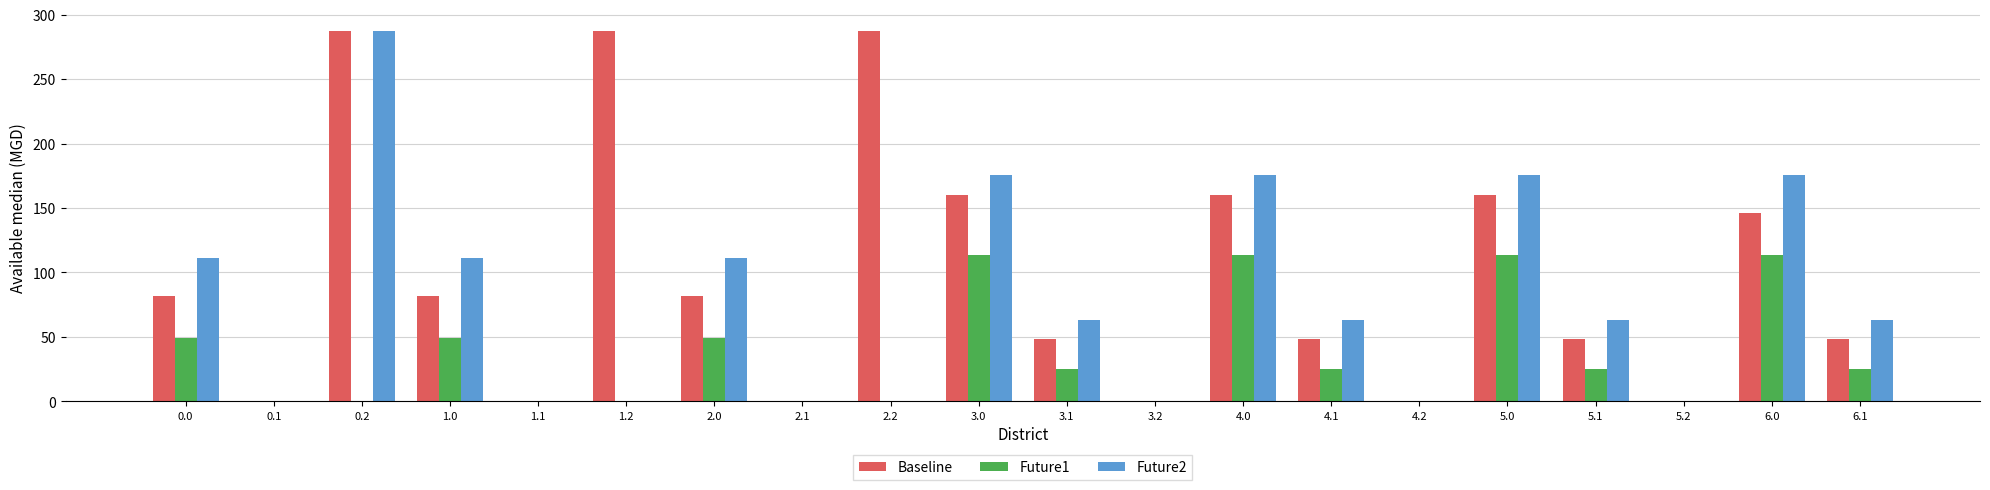

Reading left to right, what are all the values shown in this chart?

Baseline: 0.0=82.0	0.1=0.0	0.2=287.1	1.0=82.0	1.1=0.0	1.2=287.1	2.0=82.0	2.1=0.0	2.2=287.1	3.0=160.3	3.1=48.6	3.2=0.0	4.0=160.3	4.1=48.6	4.2=0.0	5.0=160.3	5.1=48.6	5.2=0.0	6.0=146.0	6.1=48.6
Future1: 0.0=49.5	0.1=0.0	0.2=0.0	1.0=49.5	1.1=0.0	1.2=0.0	2.0=49.5	2.1=0.0	2.2=0.0	3.0=113.5	3.1=25.1	3.2=0.0	4.0=113.5	4.1=25.1	4.2=0.0	5.0=113.5	5.1=25.1	5.2=0.0	6.0=113.5	6.1=25.1
Future2: 0.0=111.3	0.1=0.0	0.2=287.5	1.0=111.3	1.1=0.0	1.2=0.0	2.0=111.3	2.1=0.0	2.2=0.0	3.0=175.3	3.1=63.4	3.2=0.0	4.0=175.3	4.1=63.4	4.2=0.0	5.0=175.3	5.1=63.4	5.2=0.0	6.0=175.3	6.1=63.4